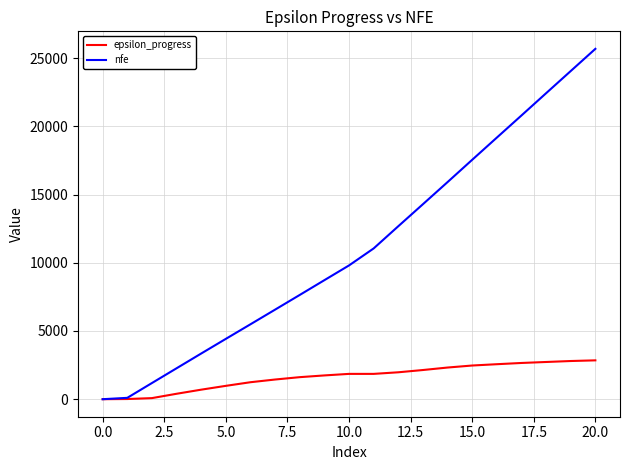

Rank the series by their maximum value, from lowest to highest.

epsilon_progress, nfe